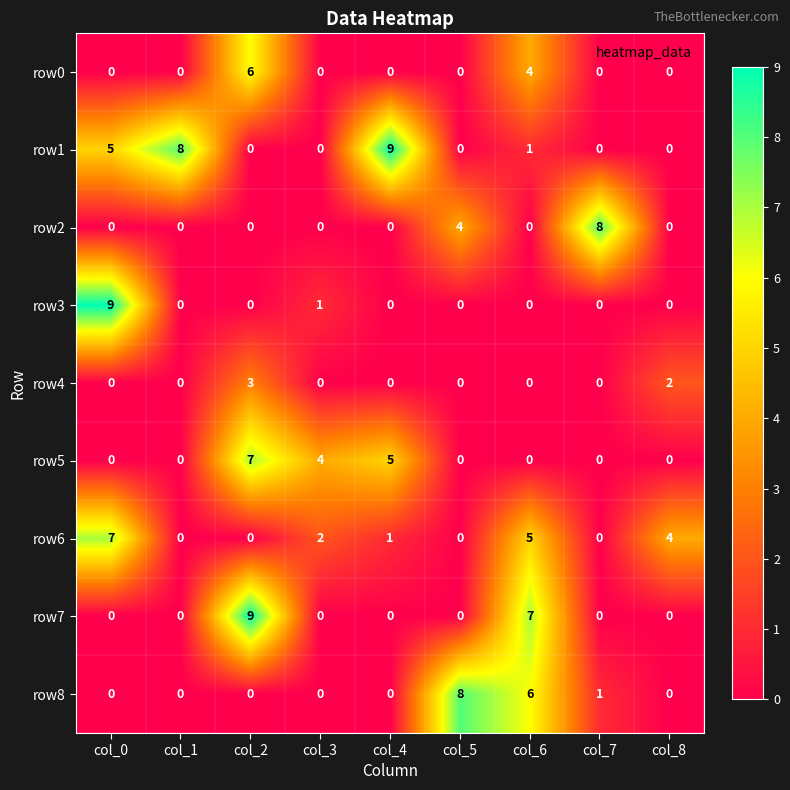

What is the difference between the maximum and second lowest values in the row6 series?

7